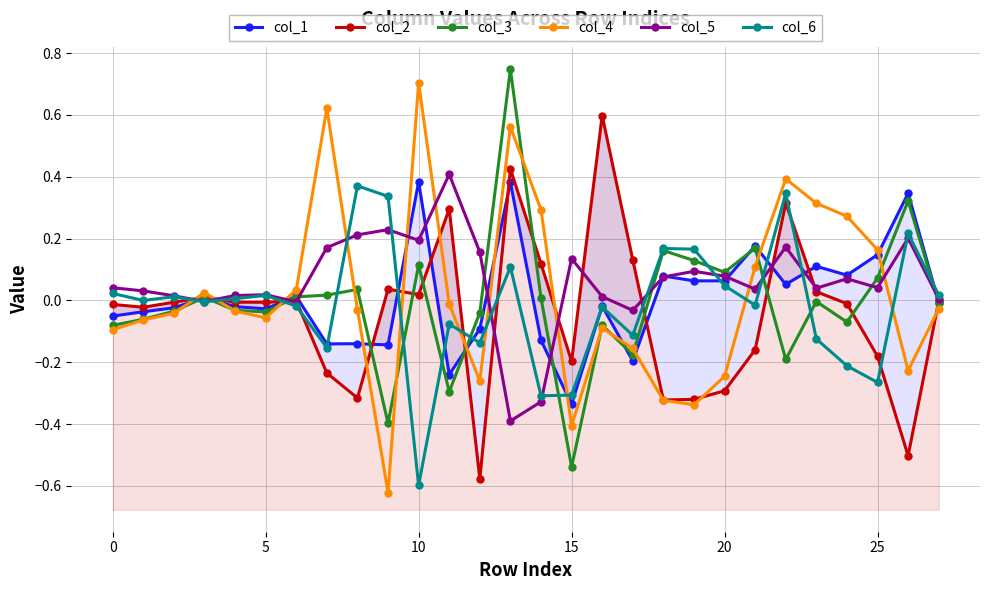

What is the difference between the second highest and minimum values in the col_1 series?

0.7